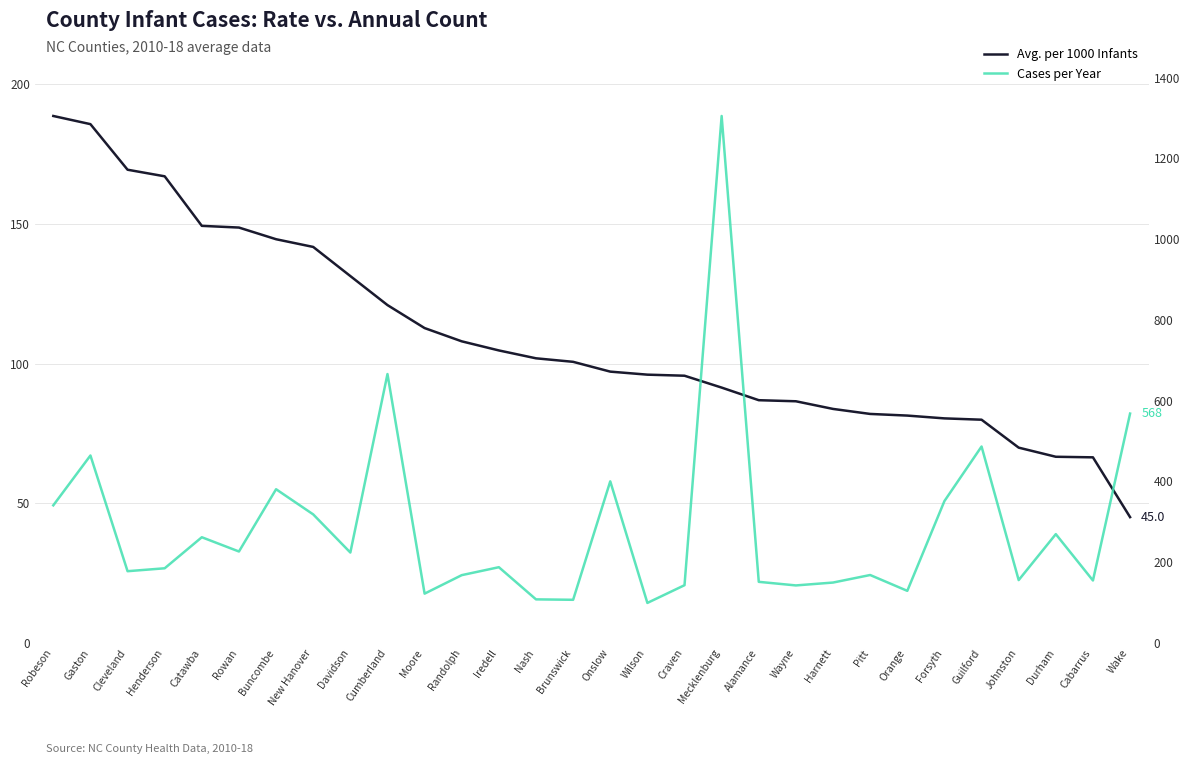

How many lines are shown in the chart?

2